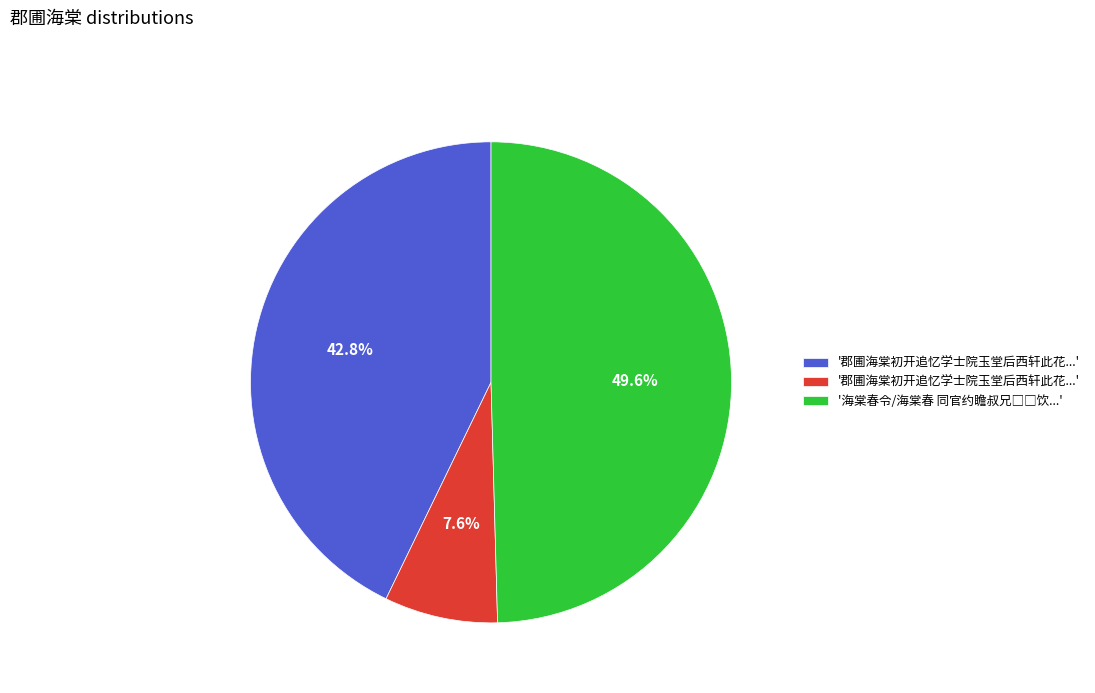

To the nearest percent, what is the average slice percentage?

33%